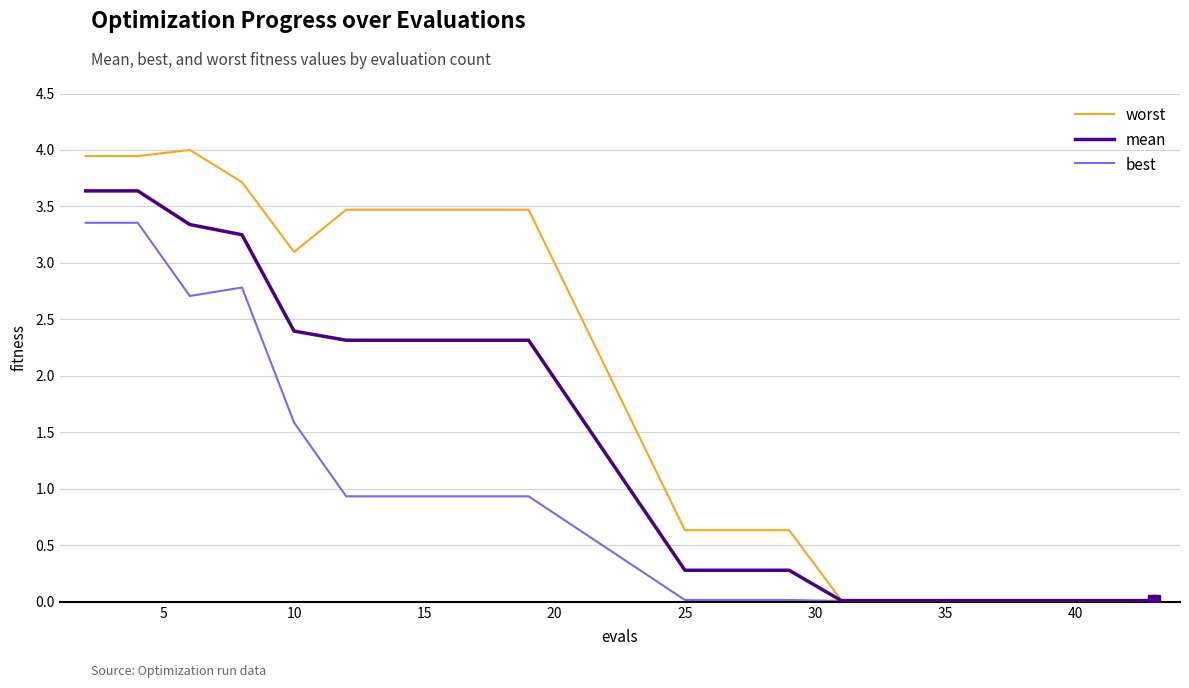

Which series has the largest total across all categories?

worst